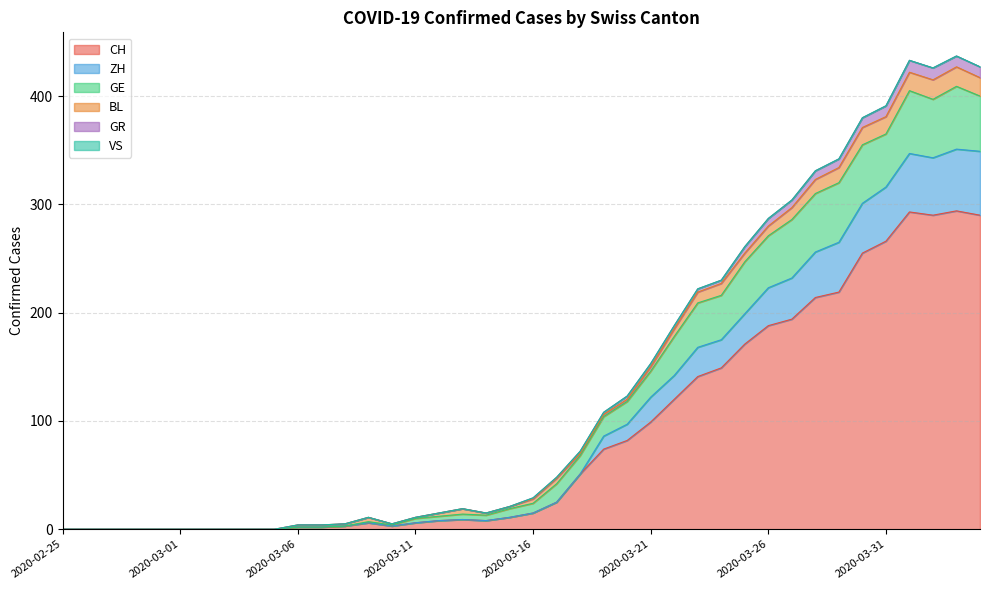

Which category has the lowest value across all series?

2020-02-25